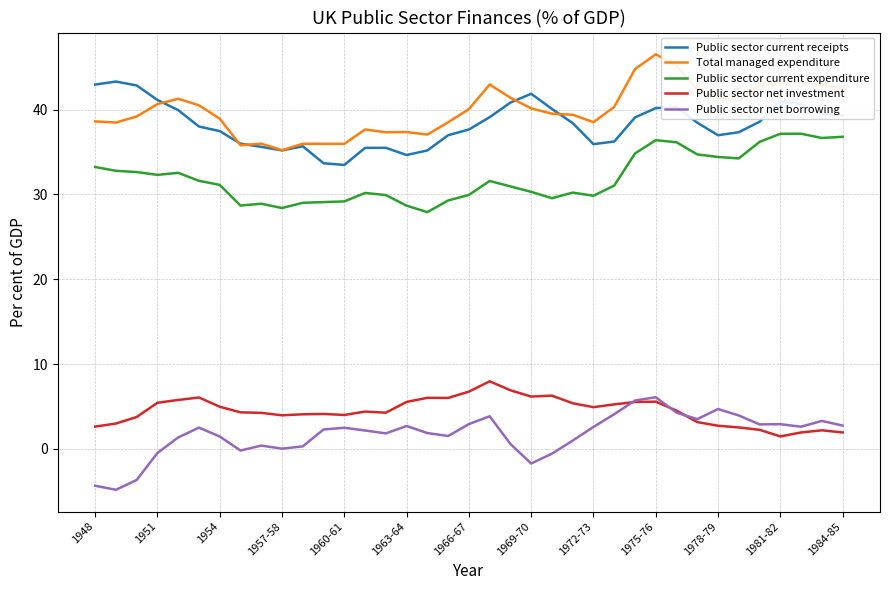

What is the minimum value shown in the chart?

-4.8